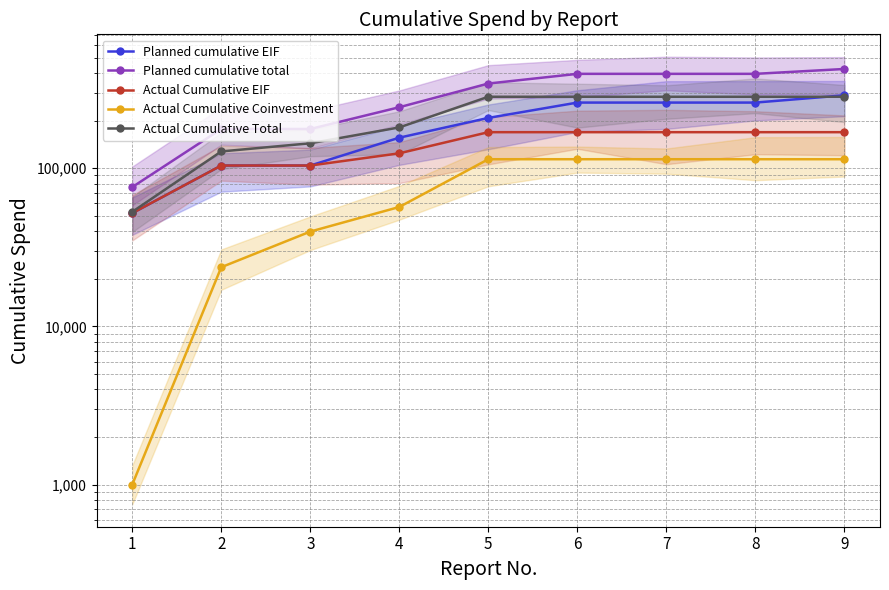

True or false: Actual Cumulative Coinvestment and Actual Cumulative EIF intersect in this chart.

False